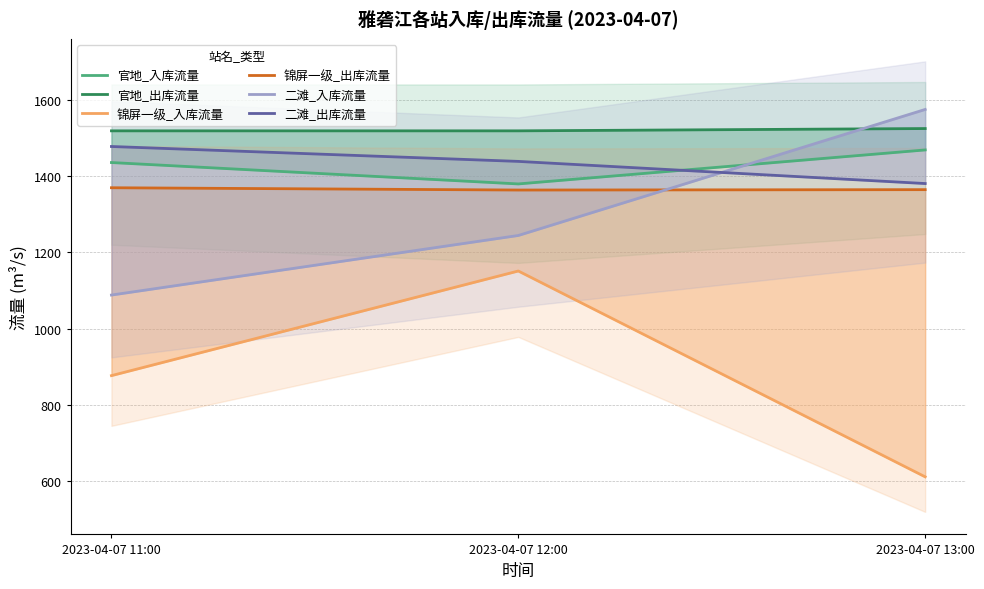

What is the approximate value of 锦屏一级_出库流量 at 2023-04-07 13:00?

1364